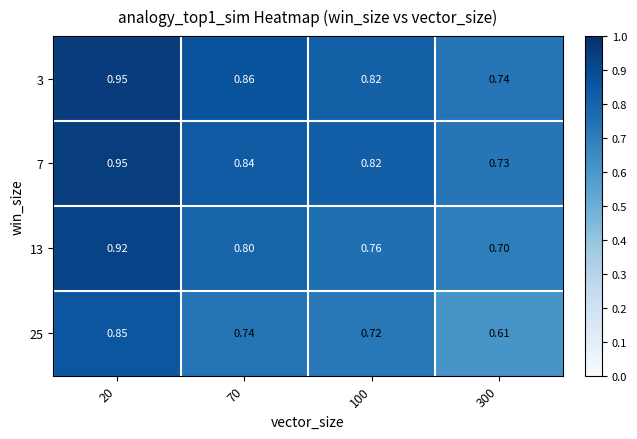

Is the value of 7 at 100 greater than the value of 13 at 300?

Yes